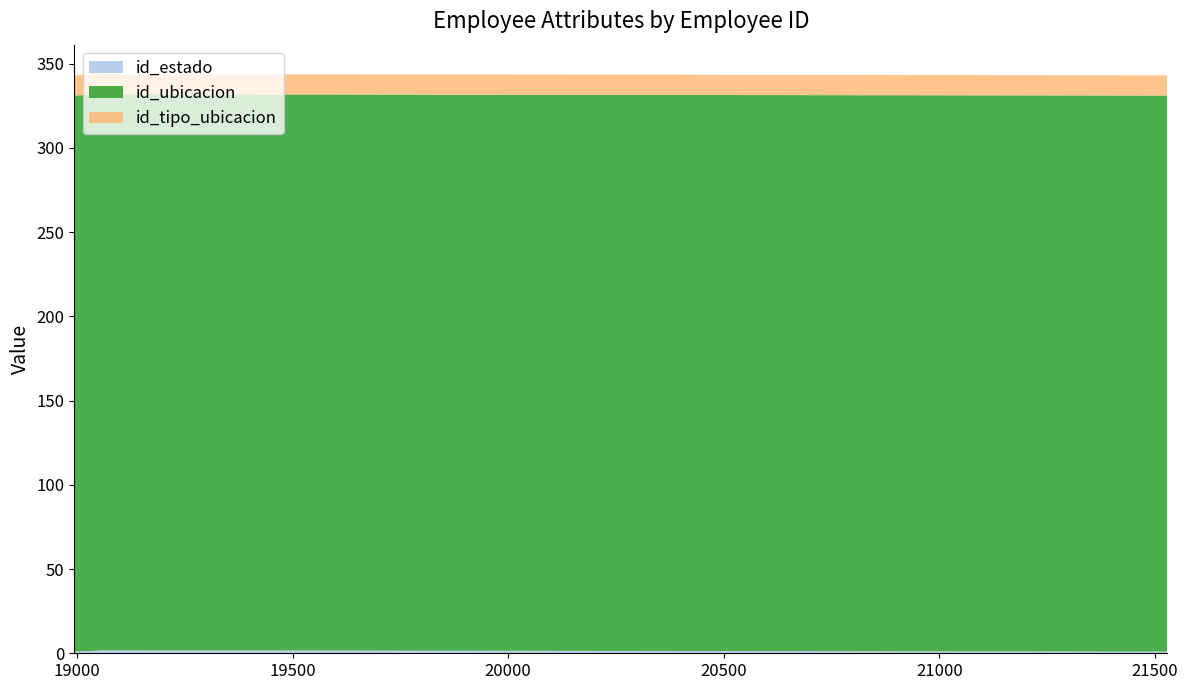

Reading left to right, extract all data points from this chart.

id_estado: 1	2	1	2	1	2	1
id_ubicacion: 330	330	330	330	330	330	330
id_tipo_ubicacion: 12	12	12	12	12	12	12